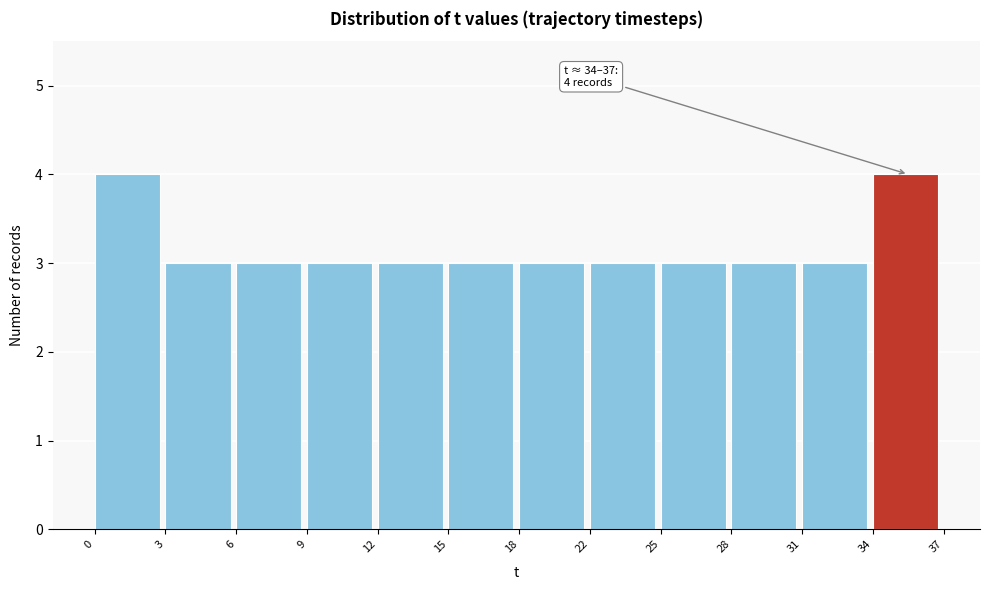

Reading left to right, transcribe all the data shown in this chart.

4	3	3	3	3	3	3	3	3	3	3	4